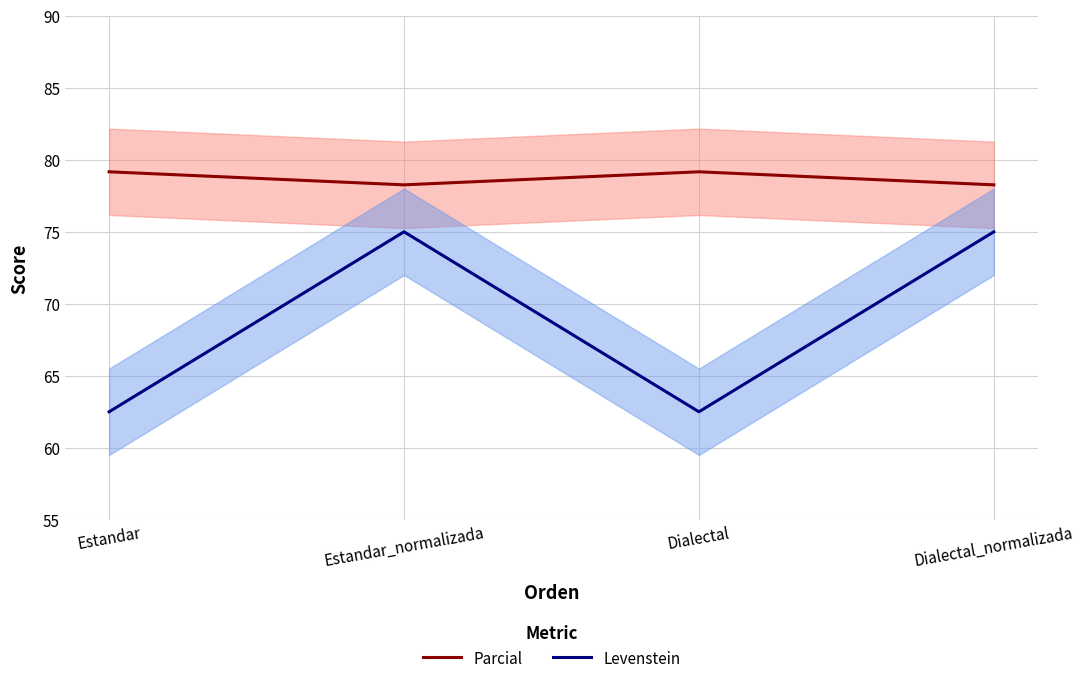

Which label corresponds to the largest value in the chart?

Estandar